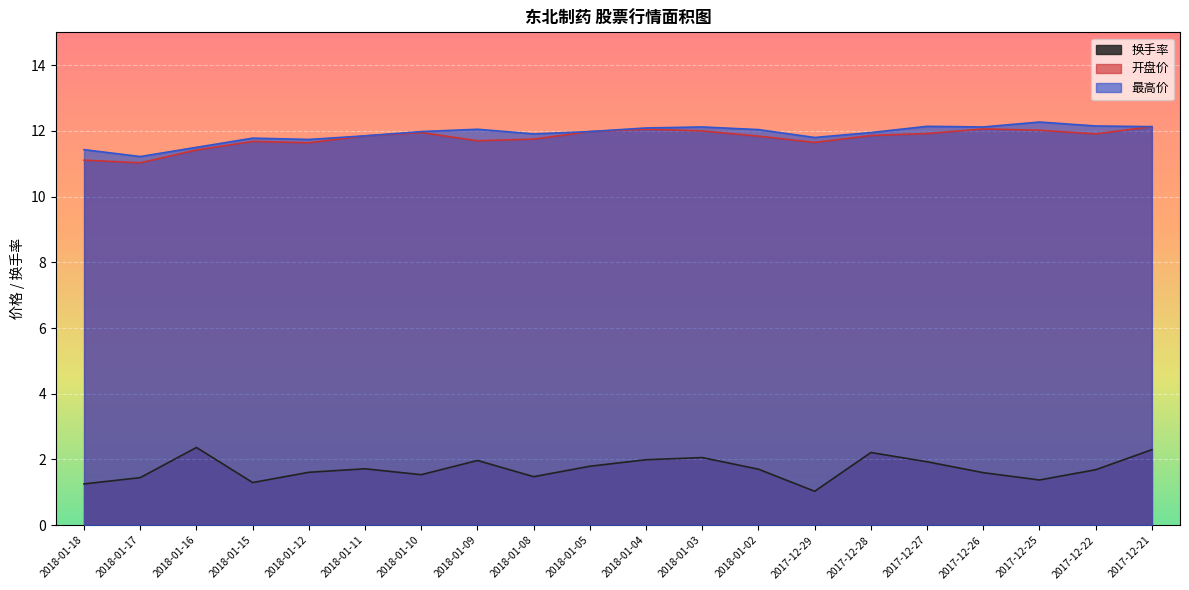

Read the 换手率 value at 2017-12-27.

1.9